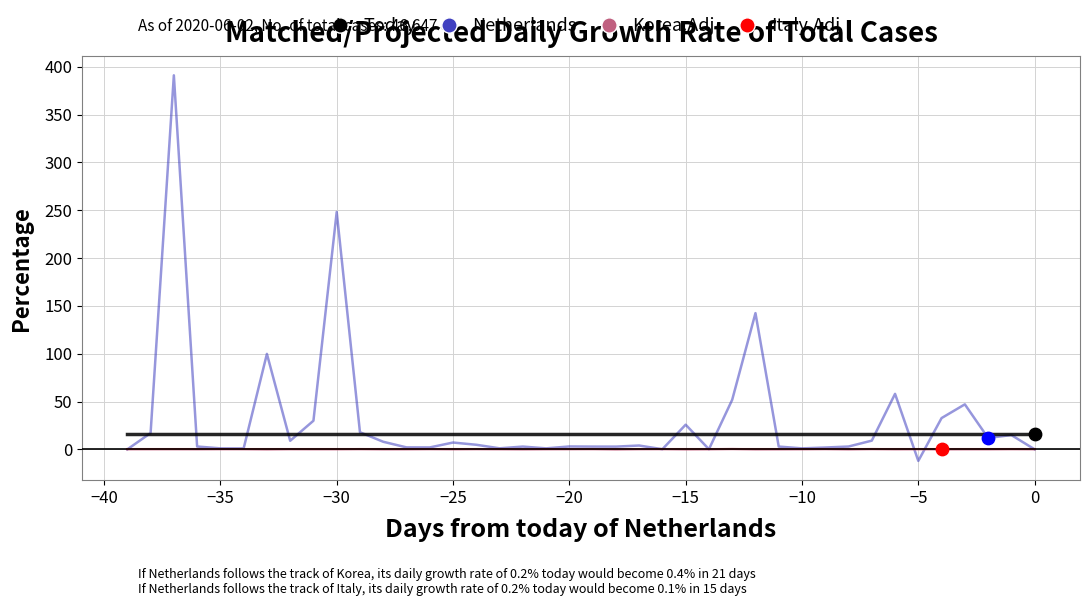

True or false: Italy.Adj and Today intersect in this chart.

False